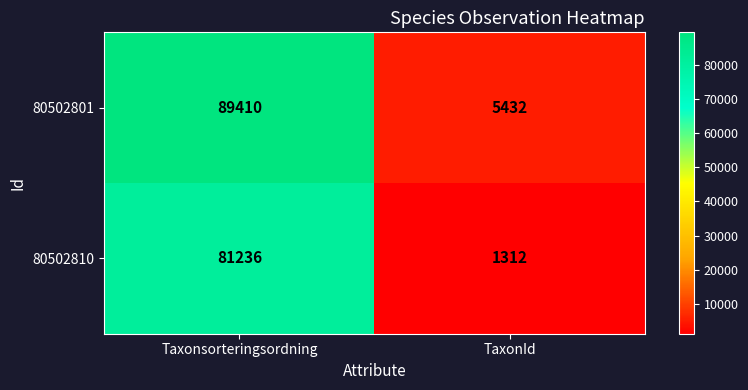

What is the highest value of the 80502801 series?

89410